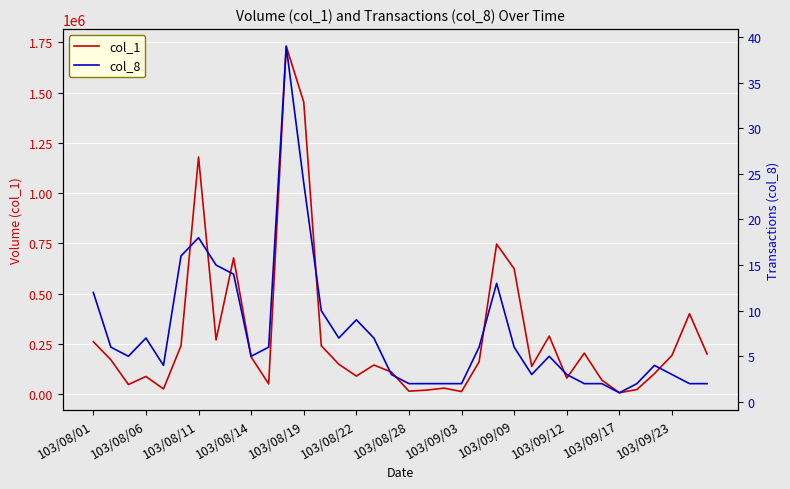

Where is col_1 nearest to the value 869000?

23